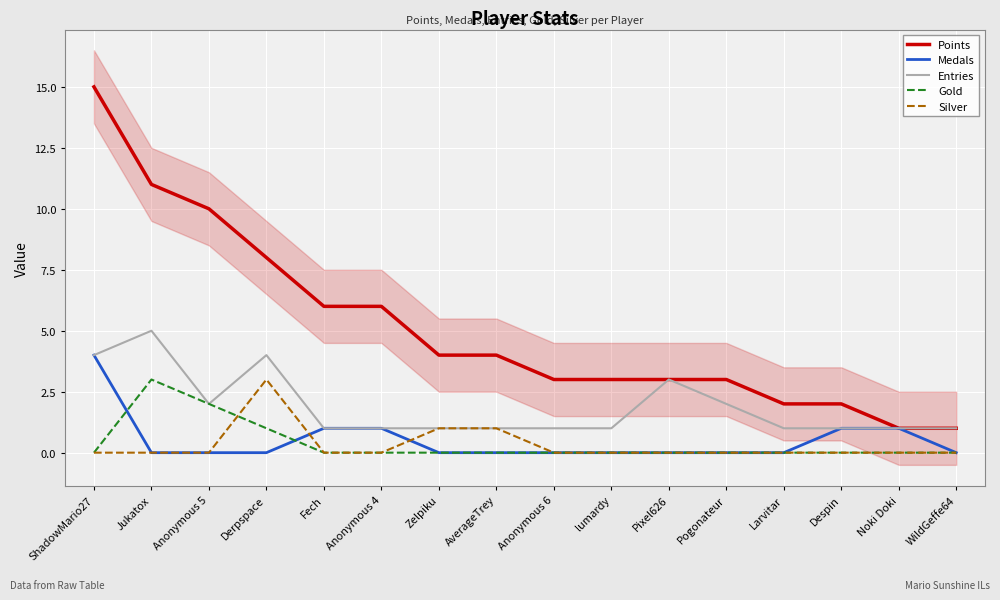

True or false: Points and Gold intersect in this chart.

False